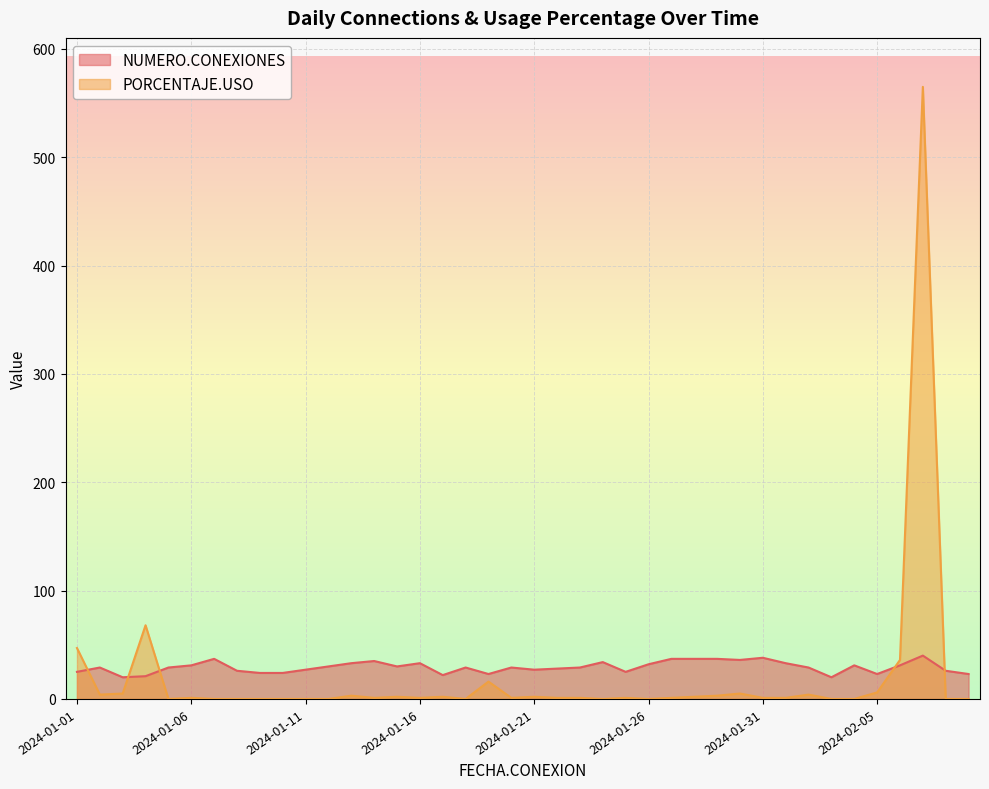

What is the difference between the PORCENTAJE.USO values at 2024-01-10 and 2024-01-28?

2